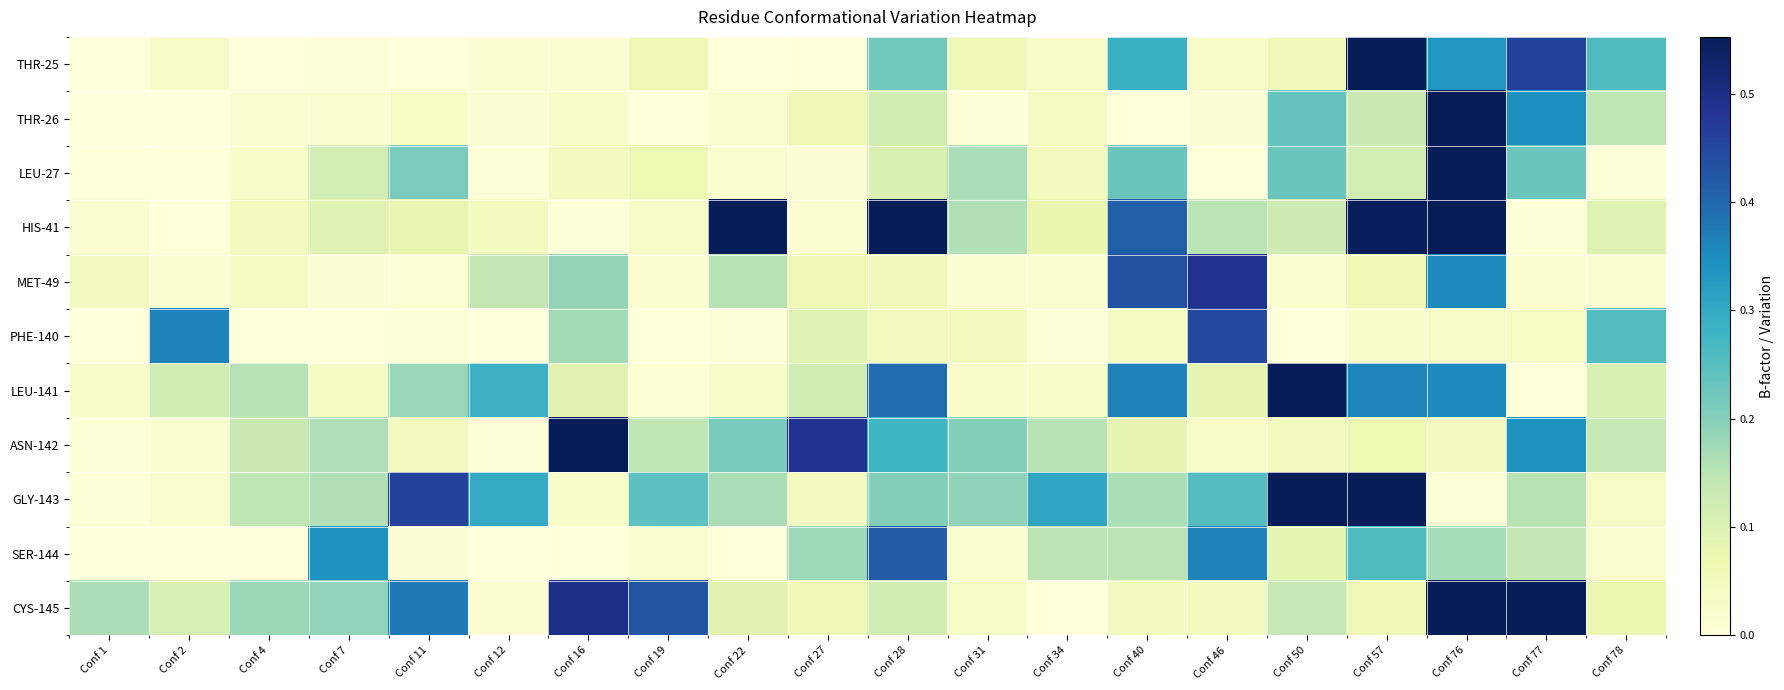

At how many categories does at least one series exceed 1?

3